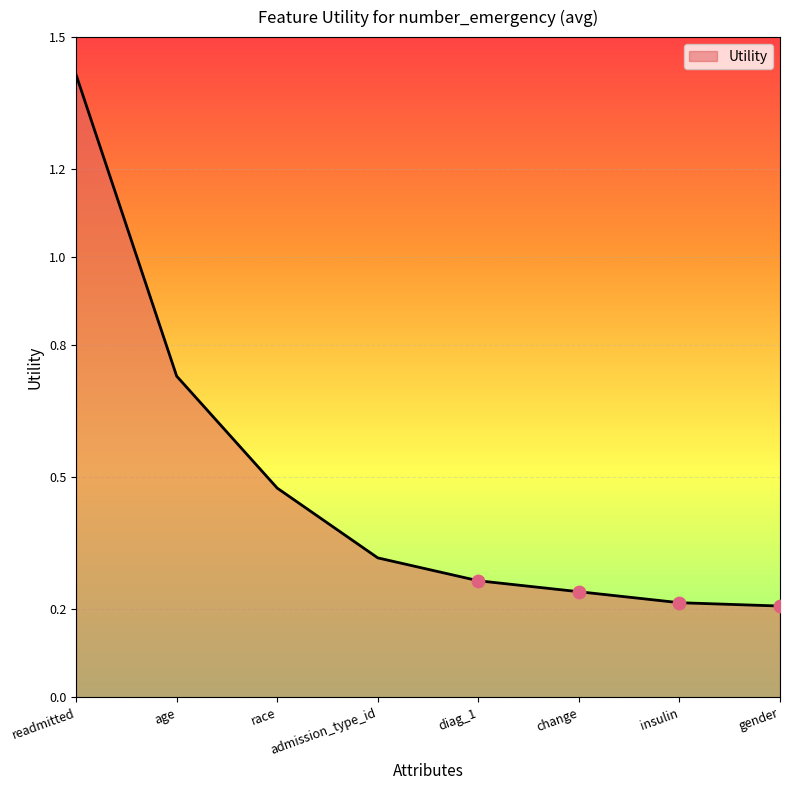

Which has a higher value, diag_1 or change?

diag_1